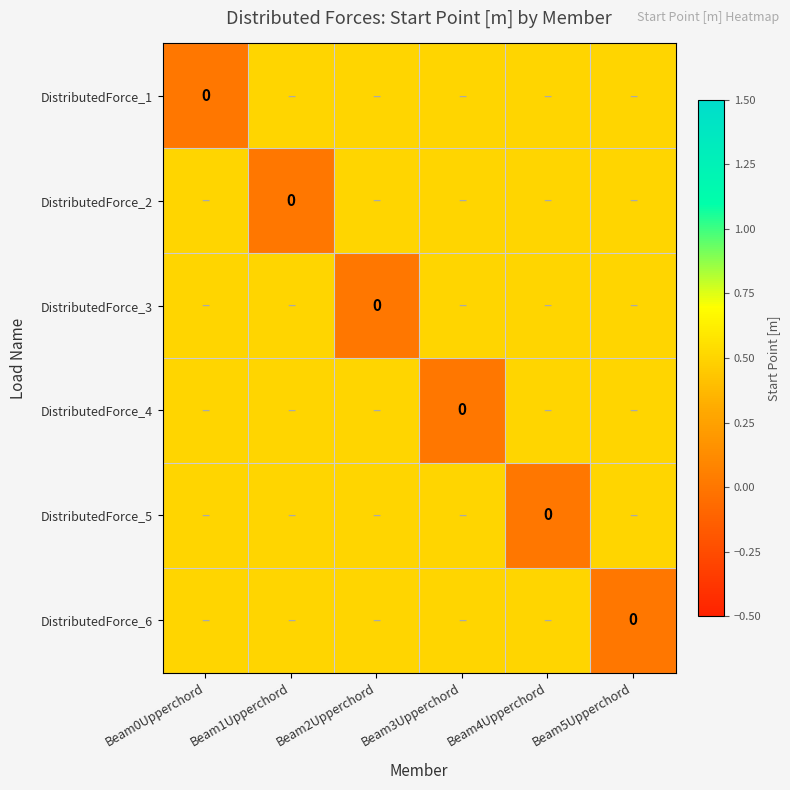

How many categories are shown in the chart?

6